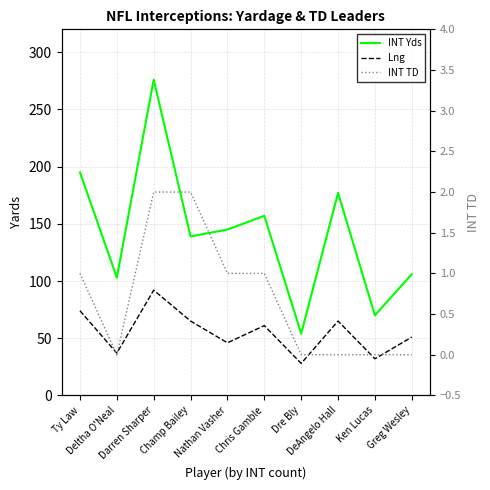

What is the label of the 1st point from the left?

Ty Law